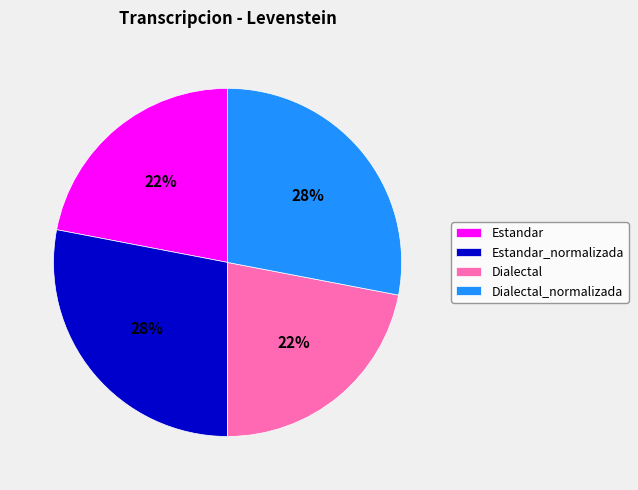

Is it true that Estandar_normalizada is 28% of the pie?

True